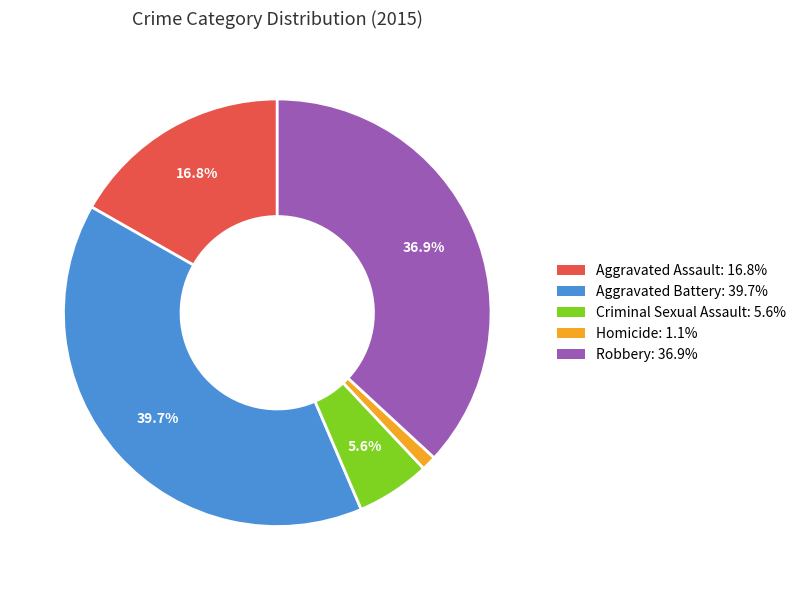

The Criminal Sexual Assault slice represents 6% of the pie. True or false?

True